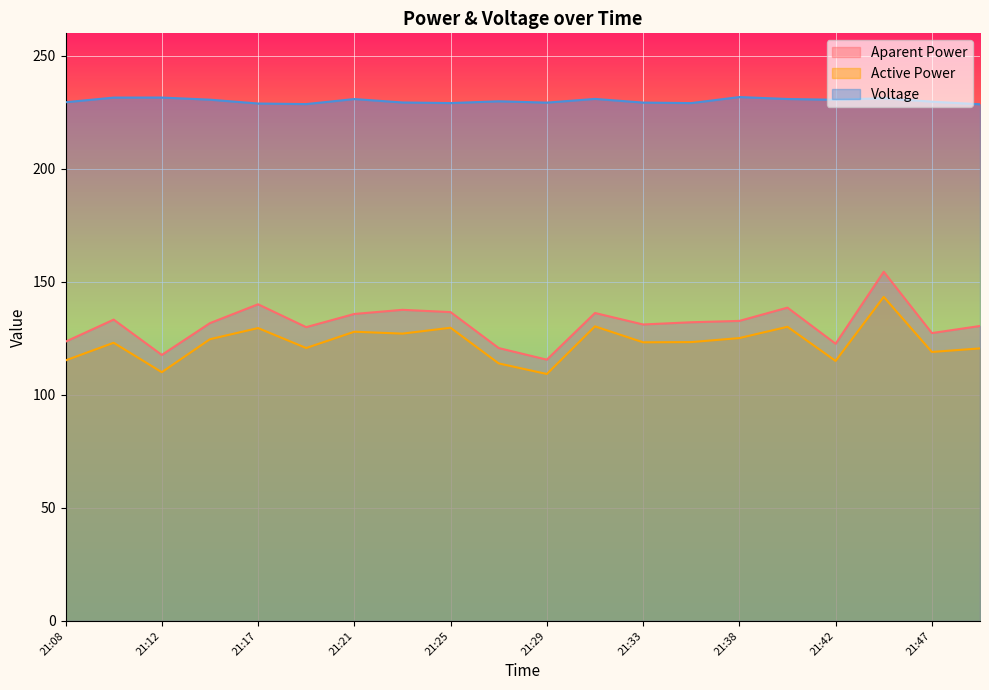

Does the chart display data point markers on the line(s)?

No